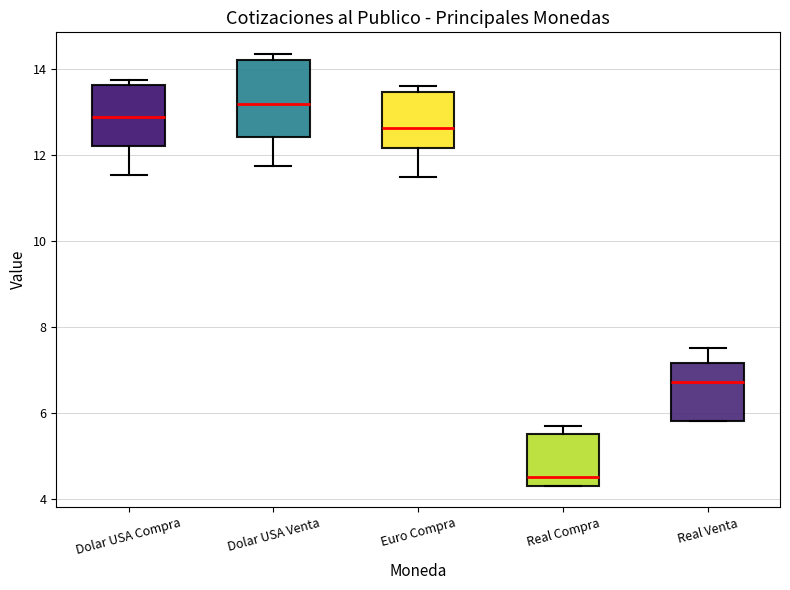

Which box's median line is the lowest?

Real Compra